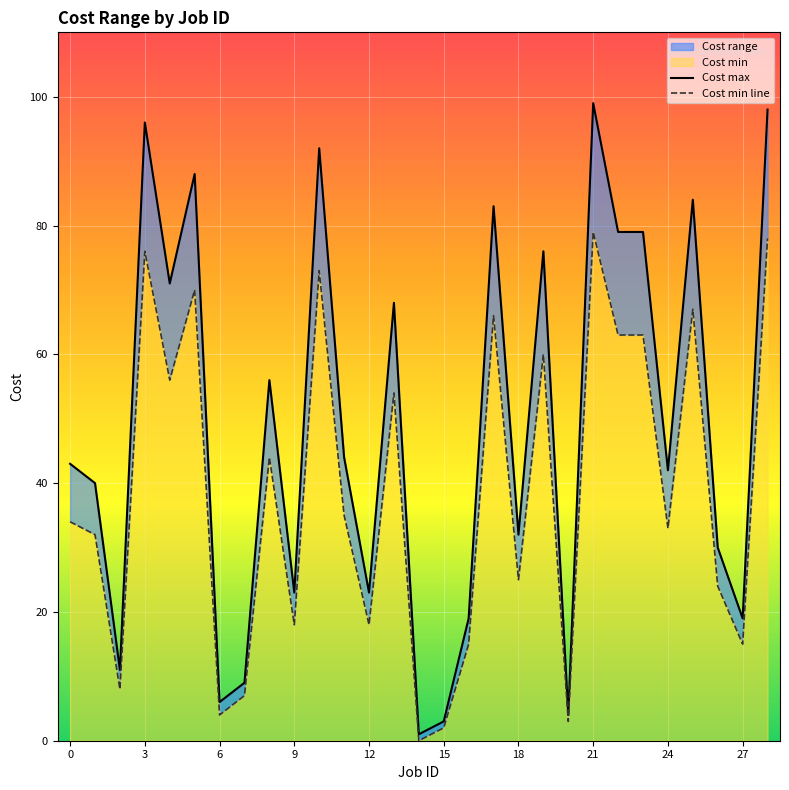

What is the difference between the Cost max values at 28 and 23?

19